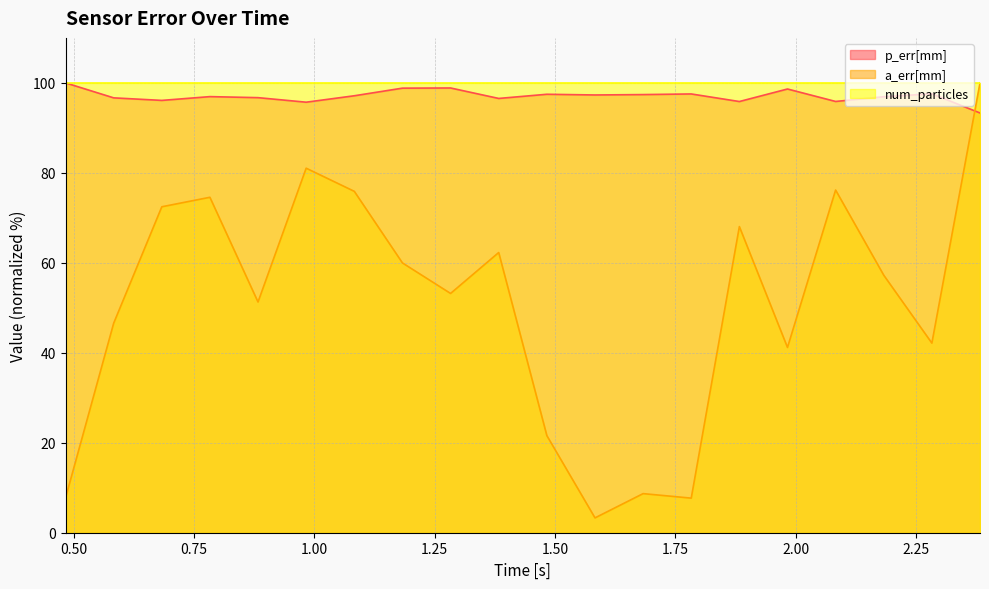

Which category has the highest value across all series?

0.48314595222473145